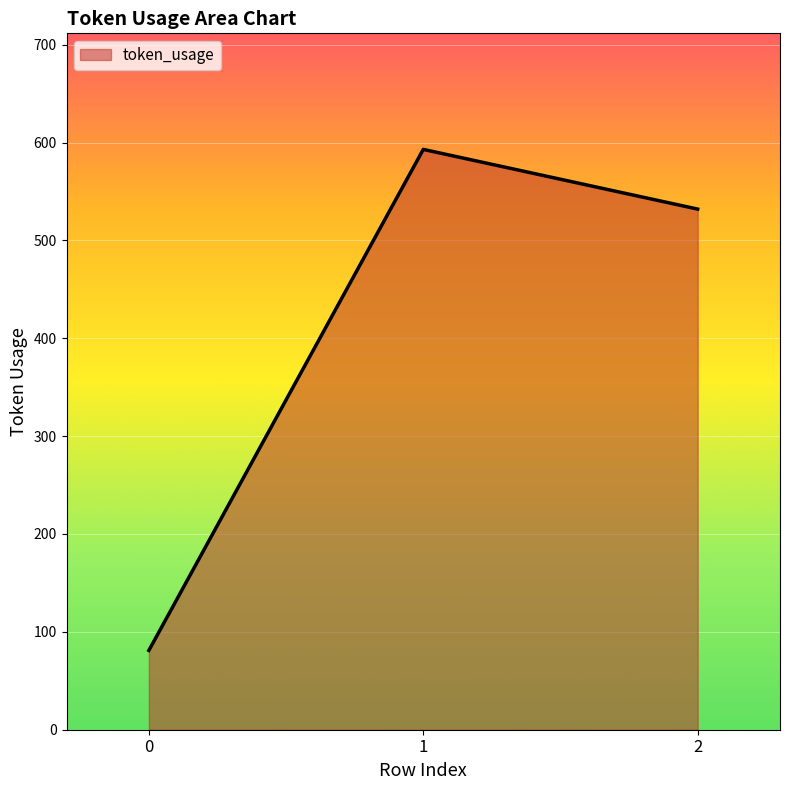

What is the smallest value displayed?

81